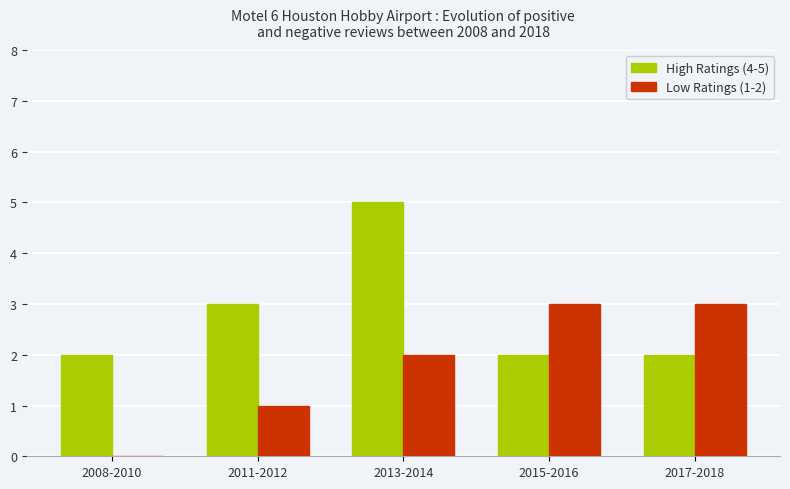

How many groups of bars are there?

5